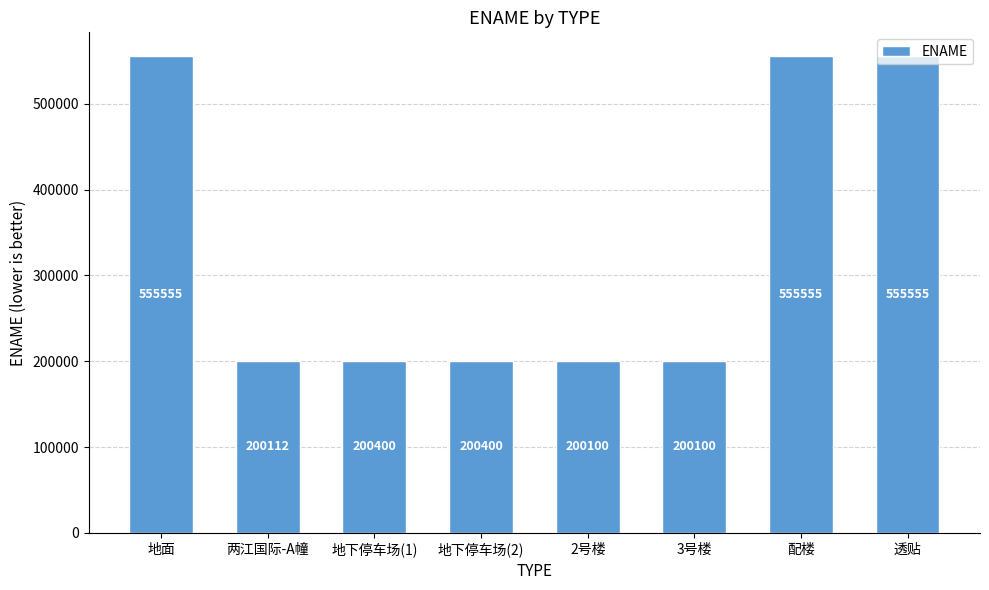

Reading left to right, transcribe all the data shown in this chart.

地面=555555	两江国际-A幢=200112	地下停车场(1)=200400	地下停车场(2)=200400	2号楼=200100	3号楼=200100	配楼=555555	透贴=555555